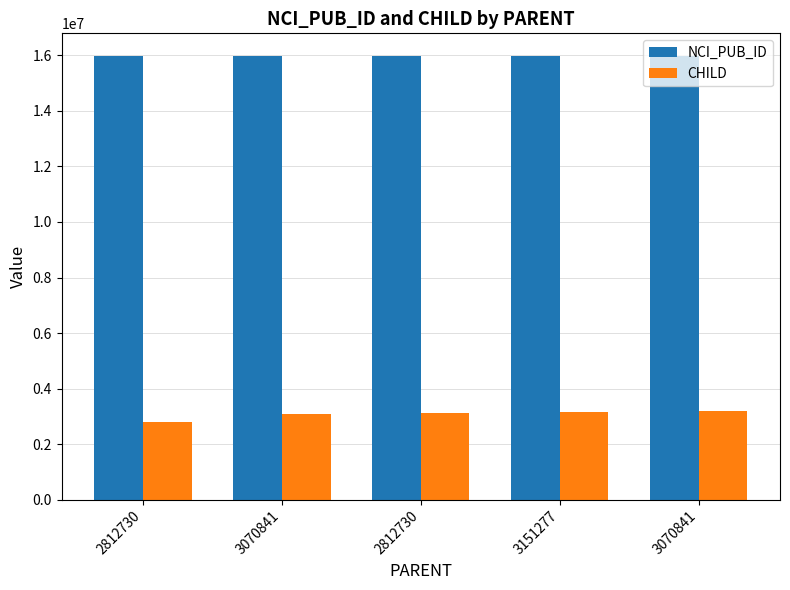

What is the label of the 5th bar from the left?

3070841